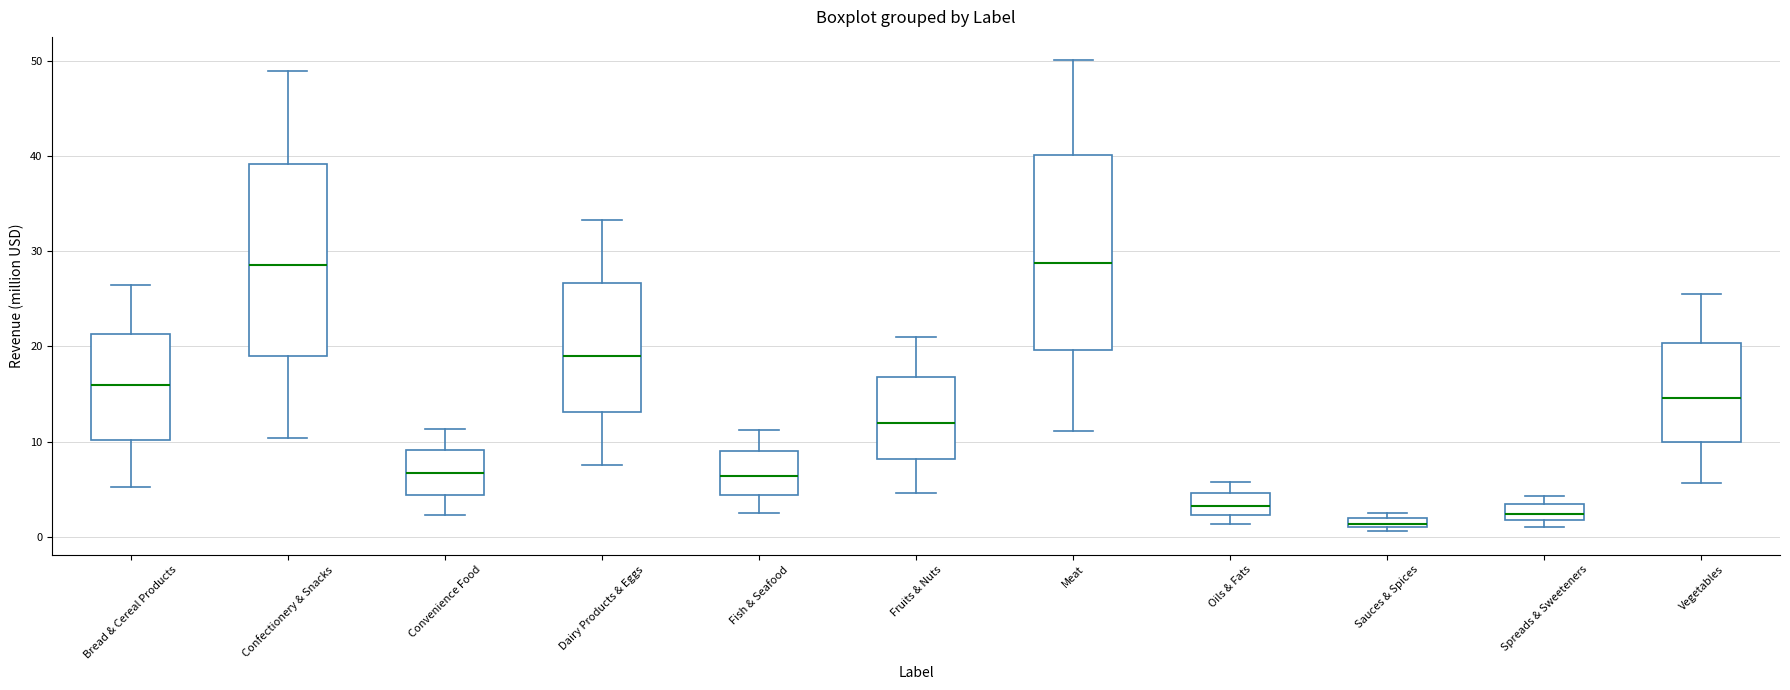

Where is the upper edge of the box for Confectionery & Snacks on the y-axis? The values are not printed on the chart, so give them approximately, as read against the axis.

39